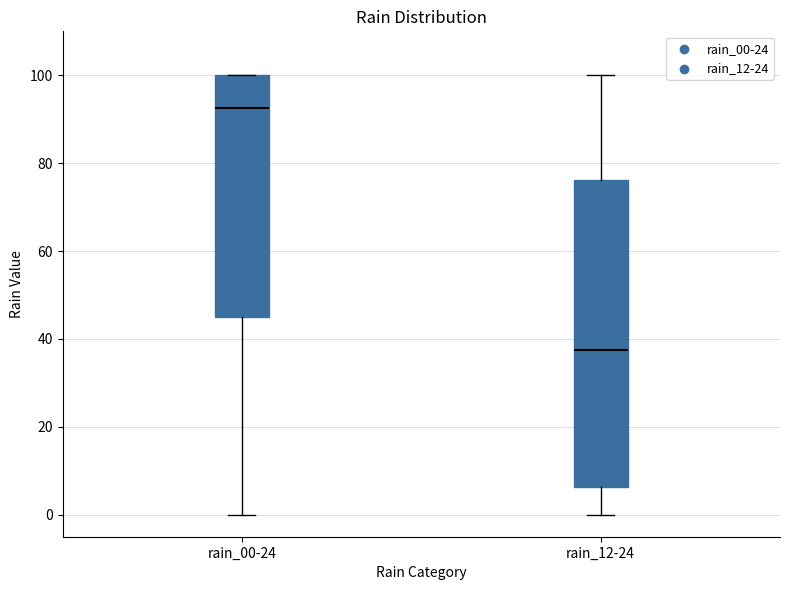

Reading left to right, read every box against the y-axis: the position of its median line, the range the box covers, and the ends of its whiskers. The values are not printed on the chart, so give them approximately, as read against the axis.

rain_00-24: median 92, box 46 to 100, whiskers 0 to 100
rain_12-24: median 38, box 6 to 76, whiskers 0 to 100